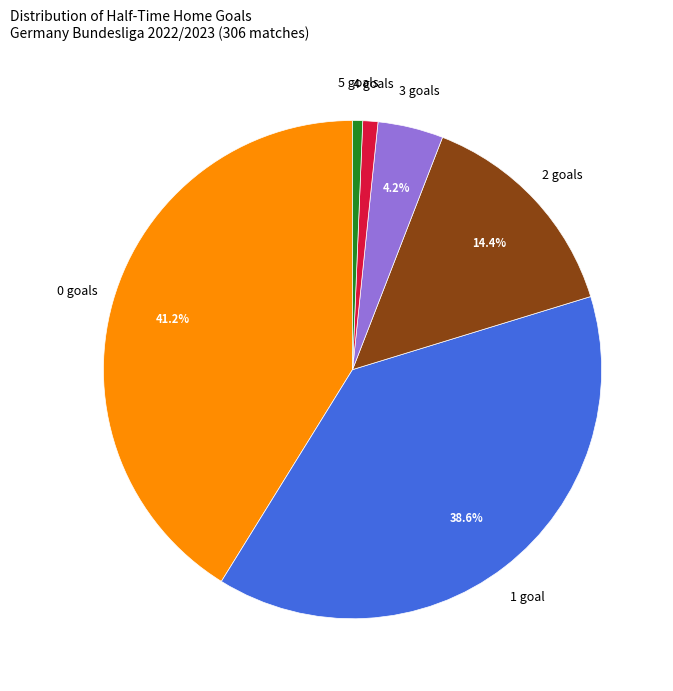

What is the total percentage of 1 goal and 0 goals?

79.7%